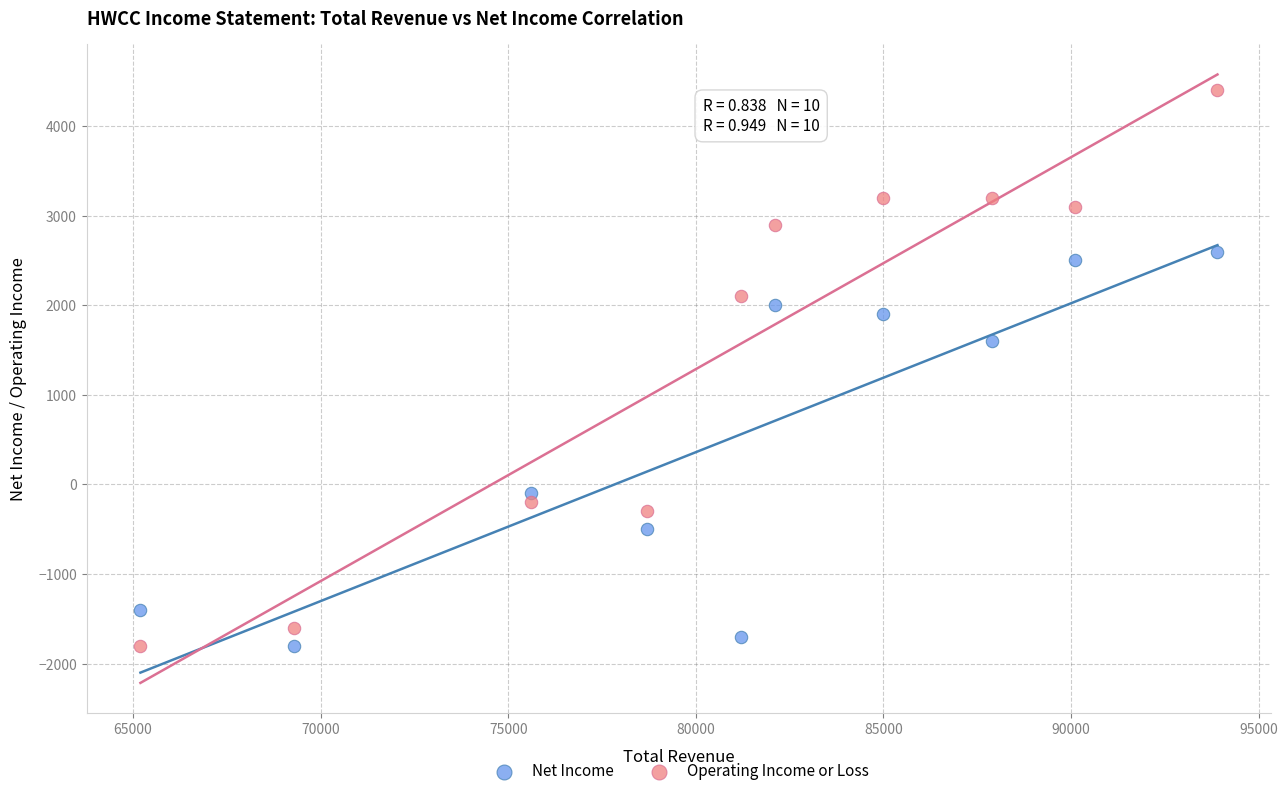

Which series has the largest Y range (max minus min)?

Operating Income or Loss